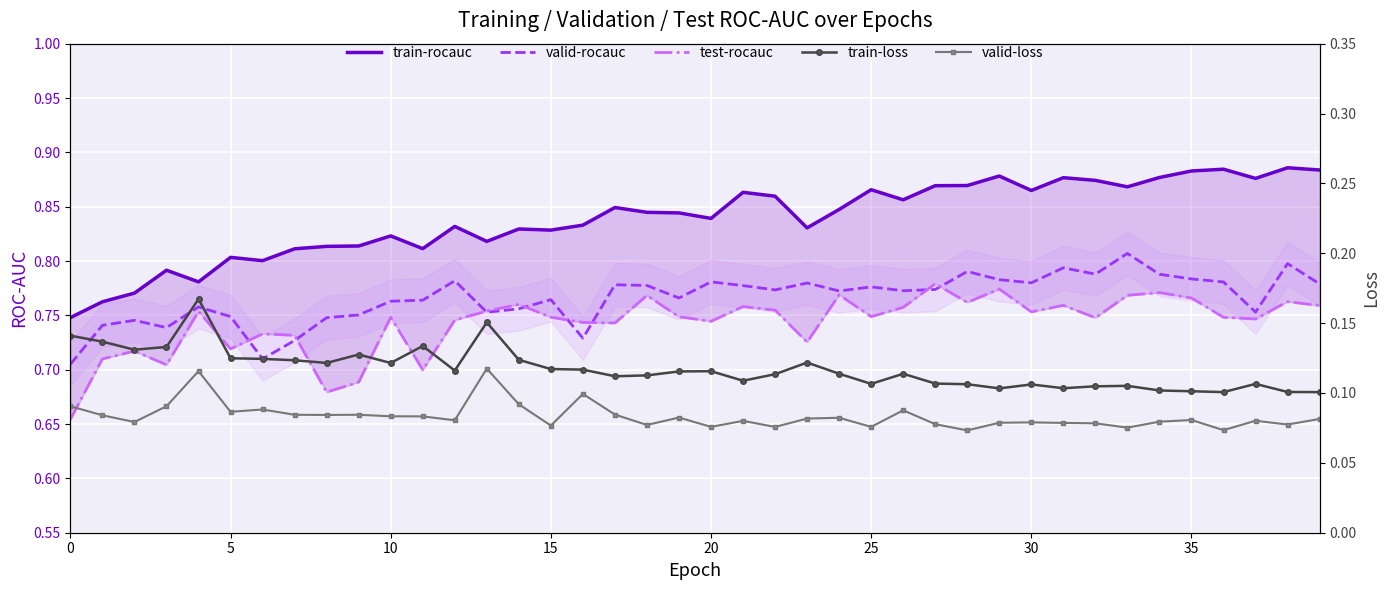

Which series has the largest total across all categories?

train-rocauc